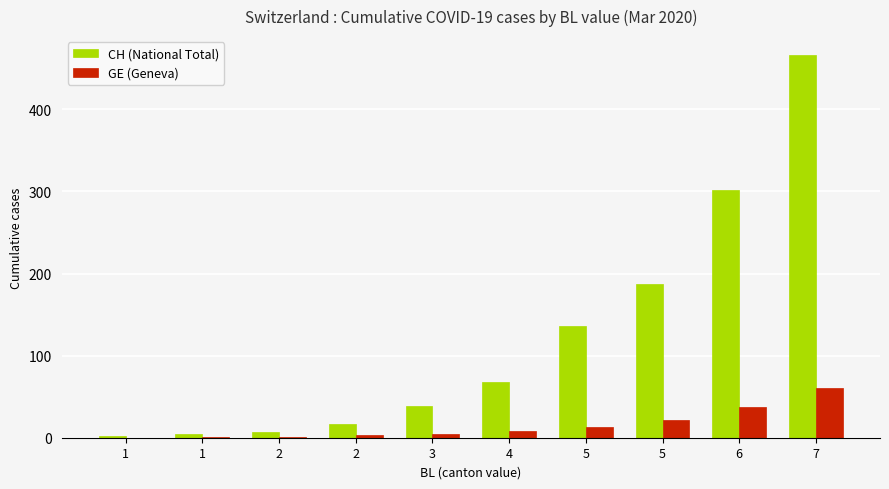

Does the chart contain stacked bars?

No